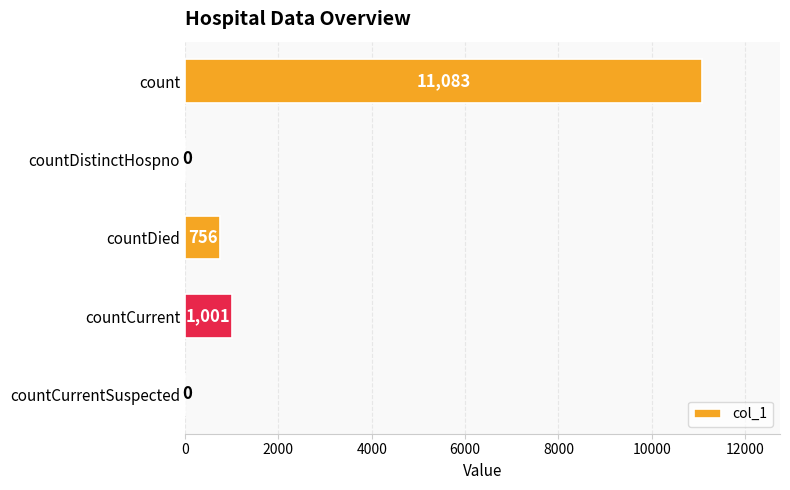

Reading top to bottom, list all the values displayed in this chart.

count=11083	countDistinctHospno=0	countDied=756	countCurrent=1001	countCurrentSuspected=0